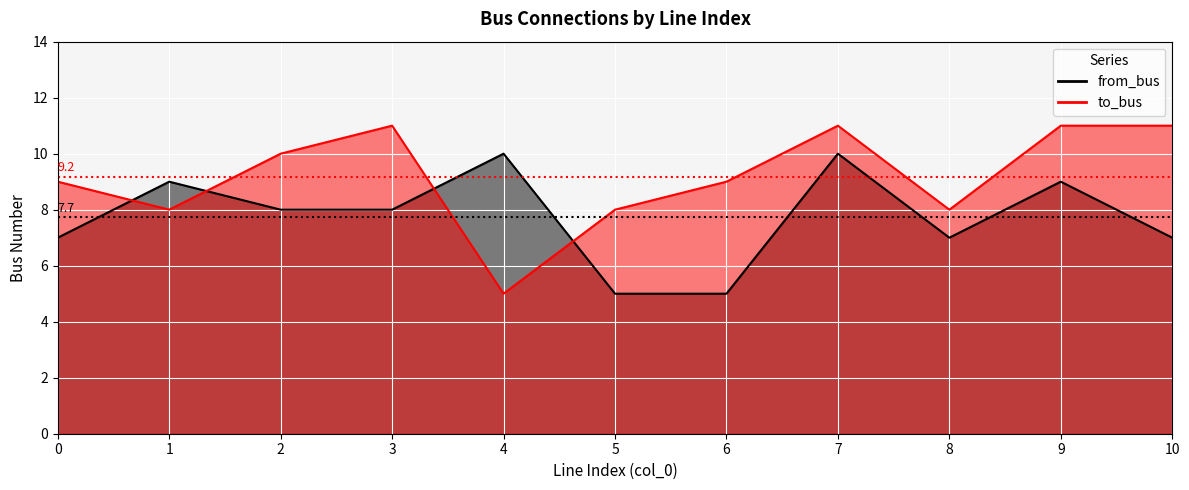

True or false: to_bus has more than 2 interior local peaks.

False